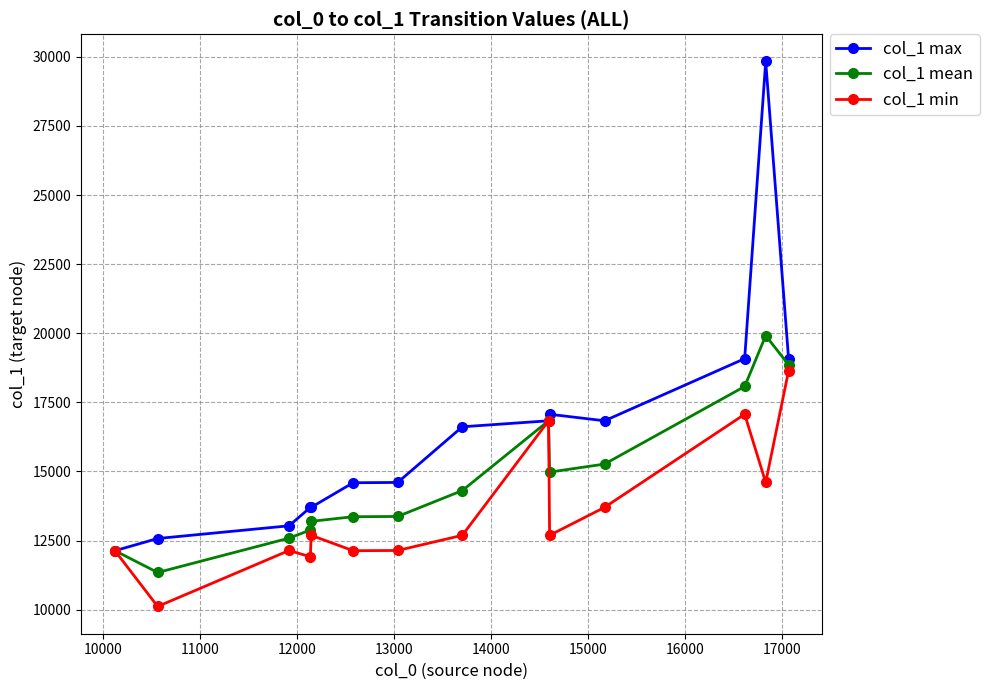

What is the maximum value shown in the chart?

29832.0